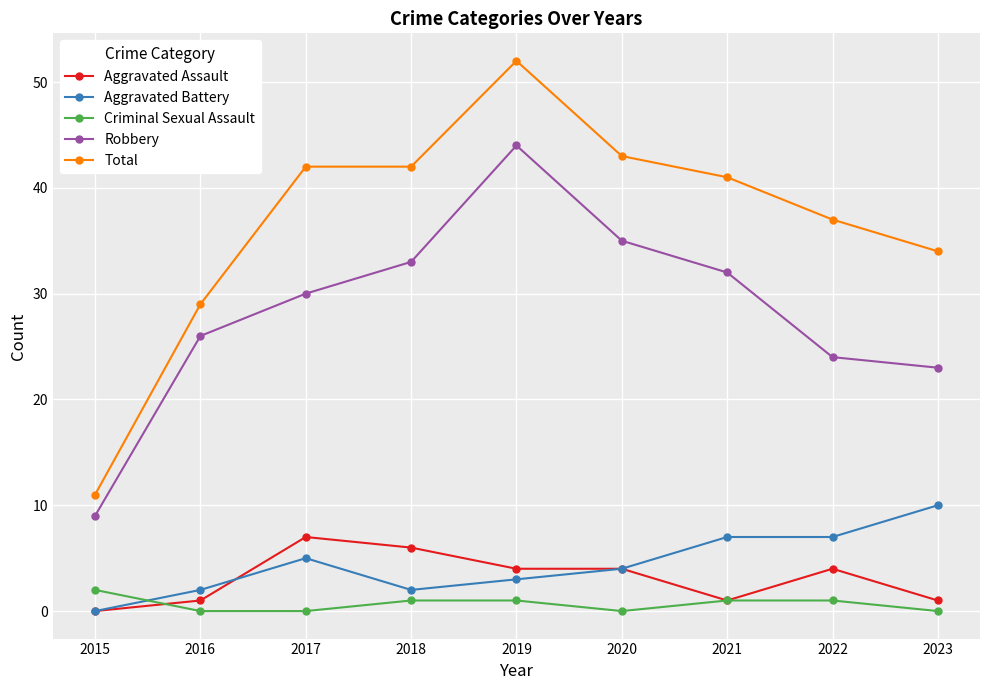

List the series in order of their peak value, lowest first.

Criminal Sexual Assault, Aggravated Assault, Aggravated Battery, Robbery, Total